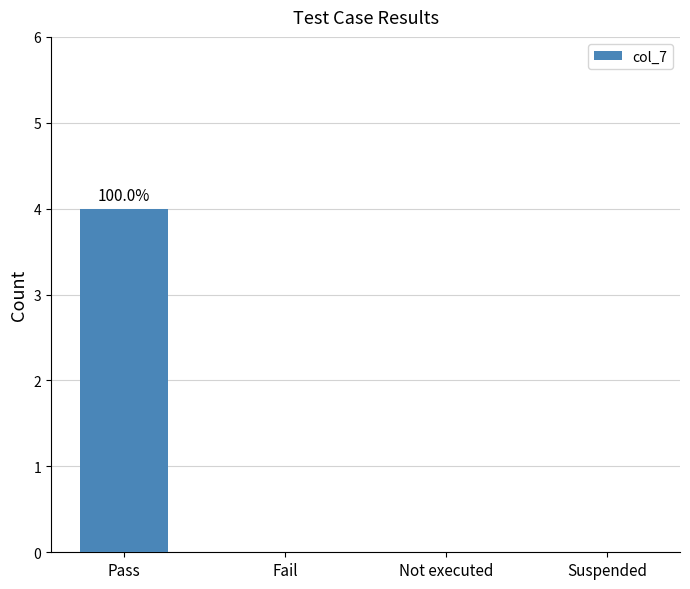

Is it true that the value at Suspended is 2?

False